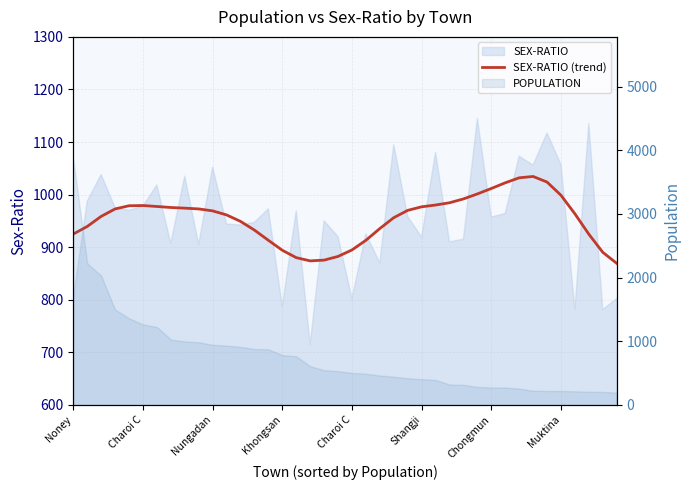

How many categories are shown in the chart?

40